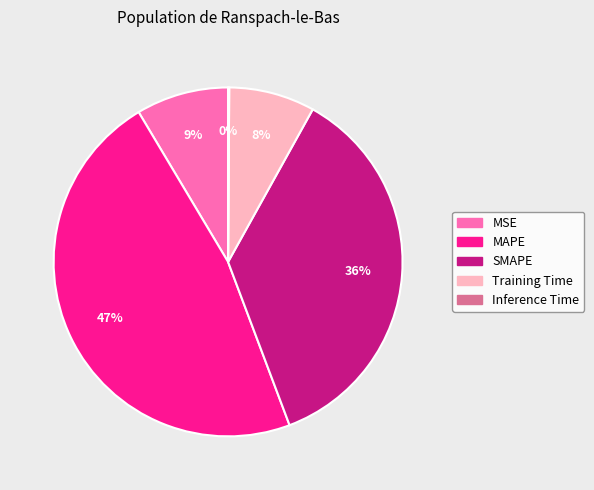

To the nearest percent, what percentage of the pie is Training Time?

8%